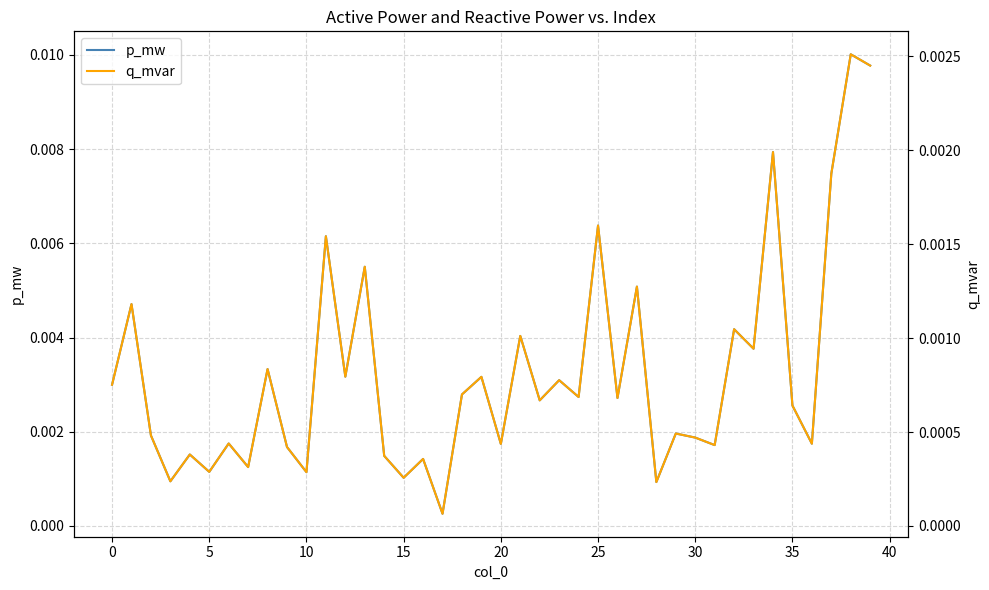

List the series in order of their peak value, highest first.

p_mw, q_mvar